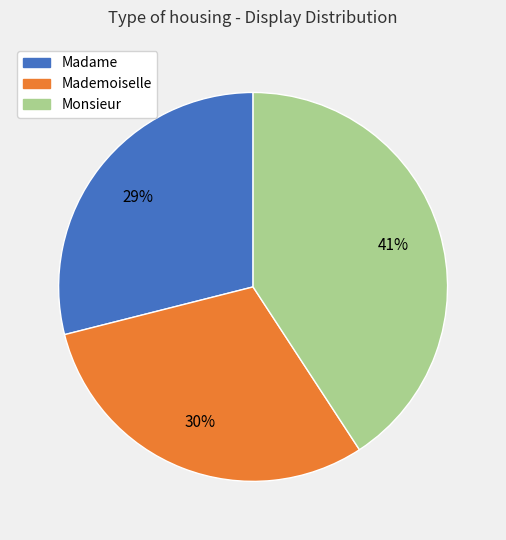

Rank the categories by value from highest to lowest.

Monsieur, Mademoiselle, Madame